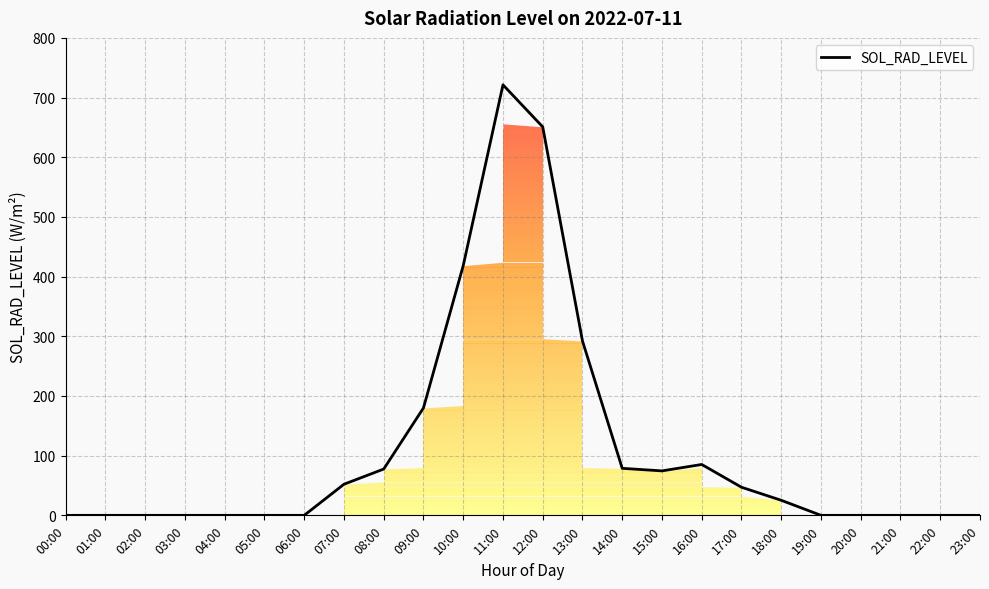

Where is the first local minimum?

15:00